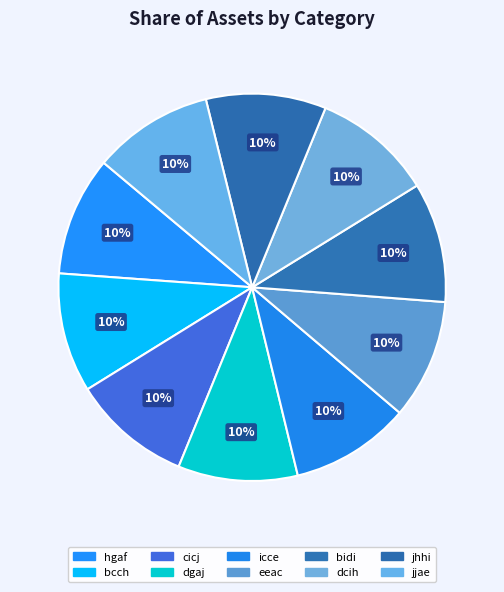

Which has a higher value, dcih or bidi?

dcih